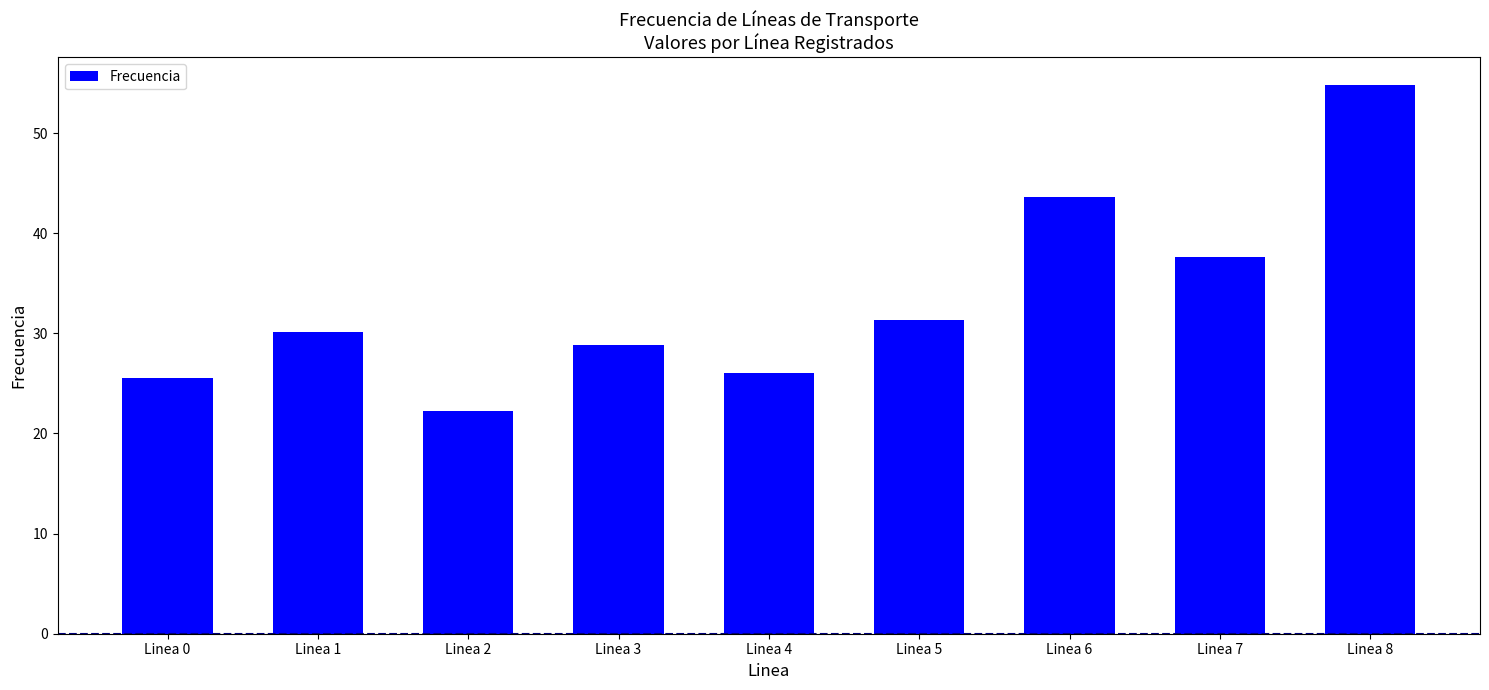

Does the chart contain stacked bars?

No